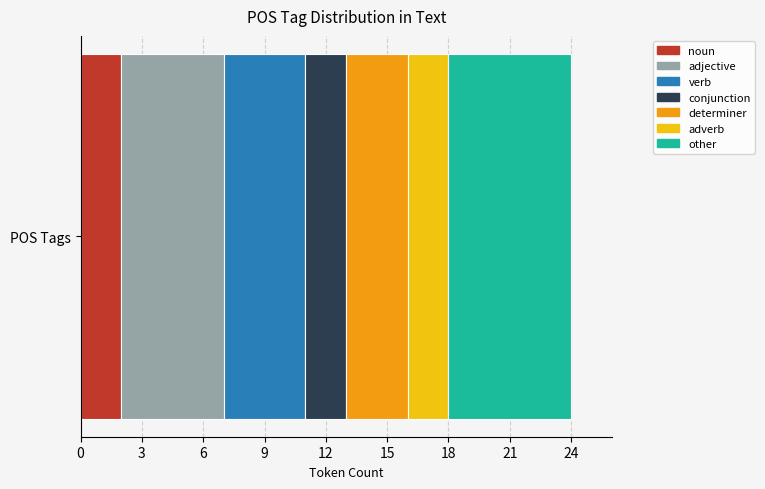

Count the number of data series in this chart.

7